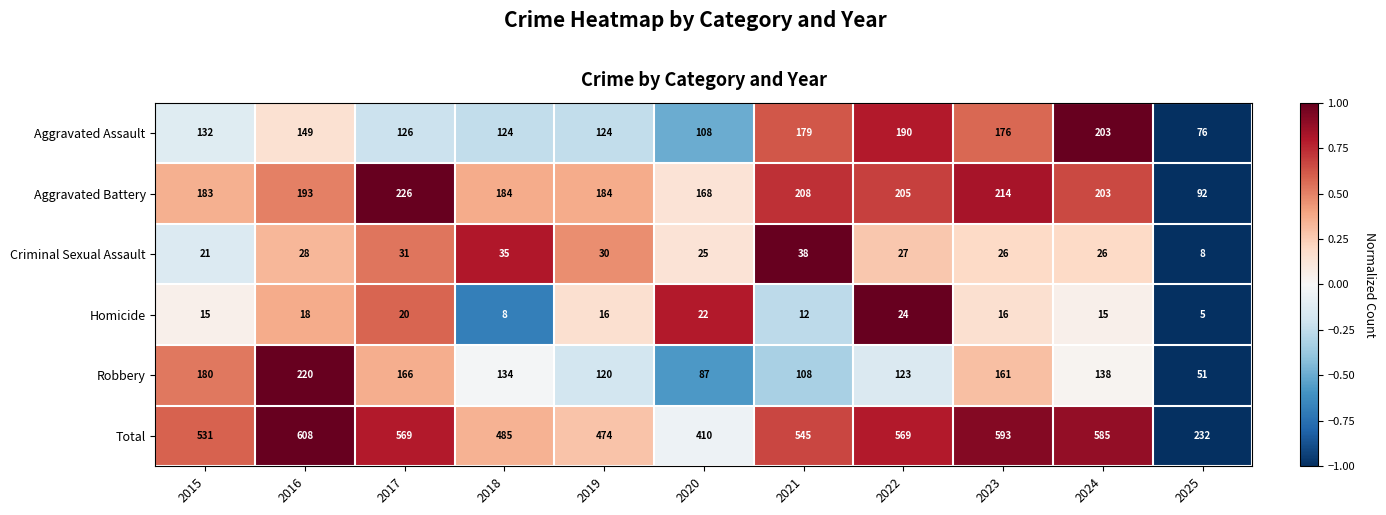

Which series changed the most between 2017 and 2023?

Aggravated Assault